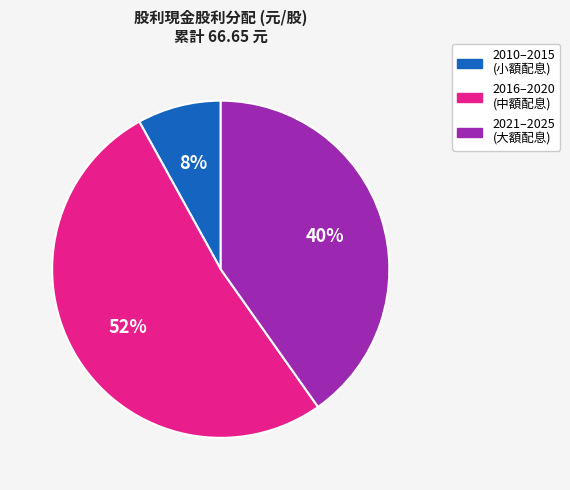

To the nearest percent, what is the average slice percentage?

33%